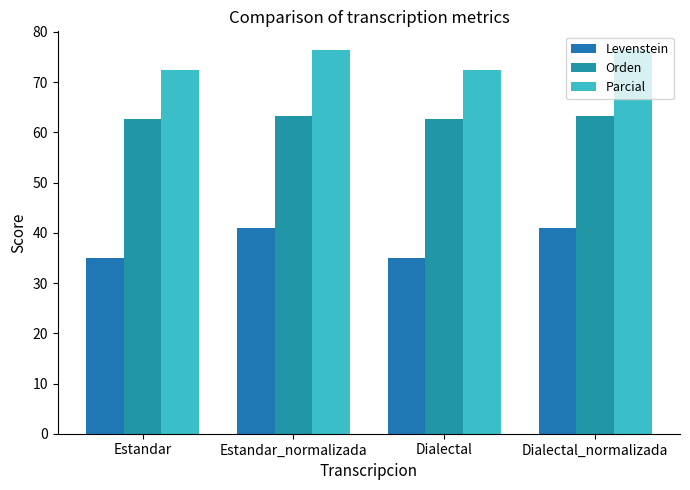

At how many categories does at least one series exceed 57?

4